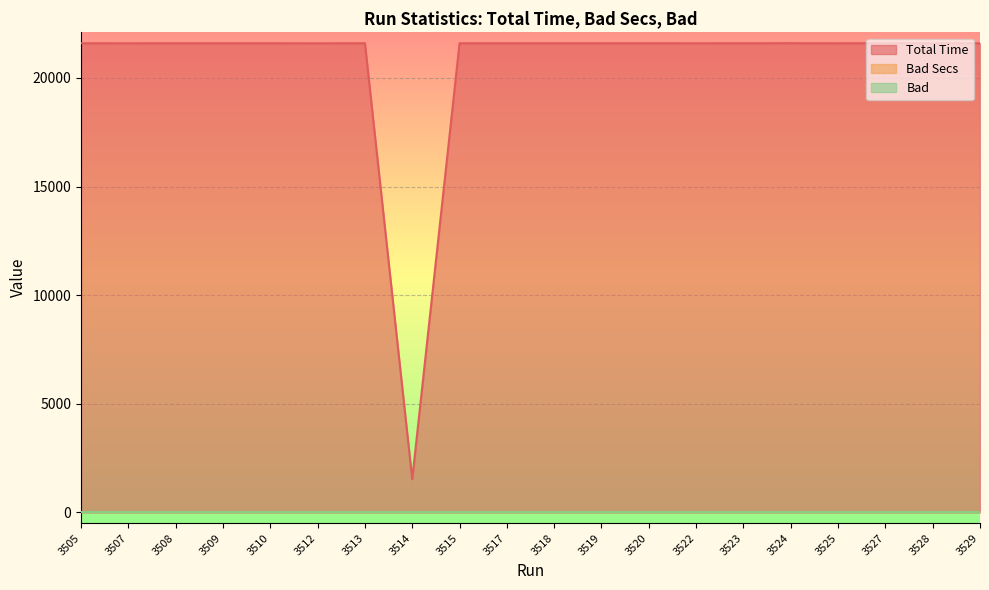

What are all the series names shown in the legend?

Total Time, Bad Secs, Bad